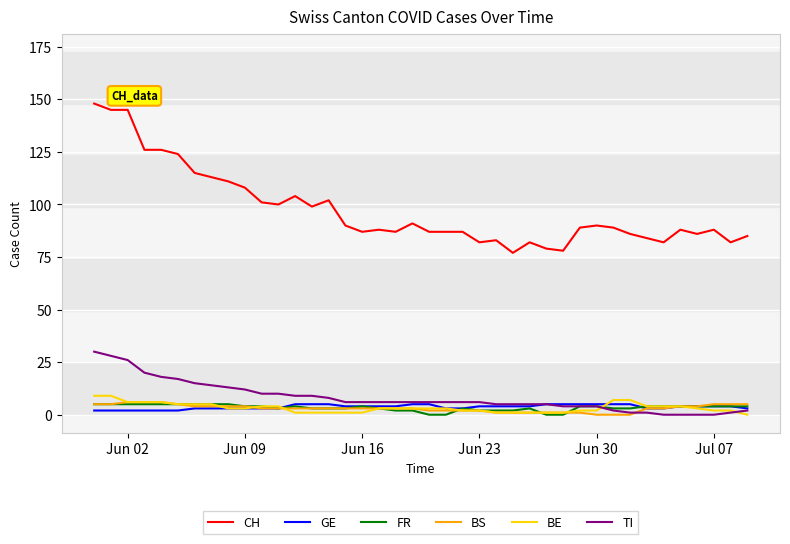

What is the maximum value shown in the chart?

148